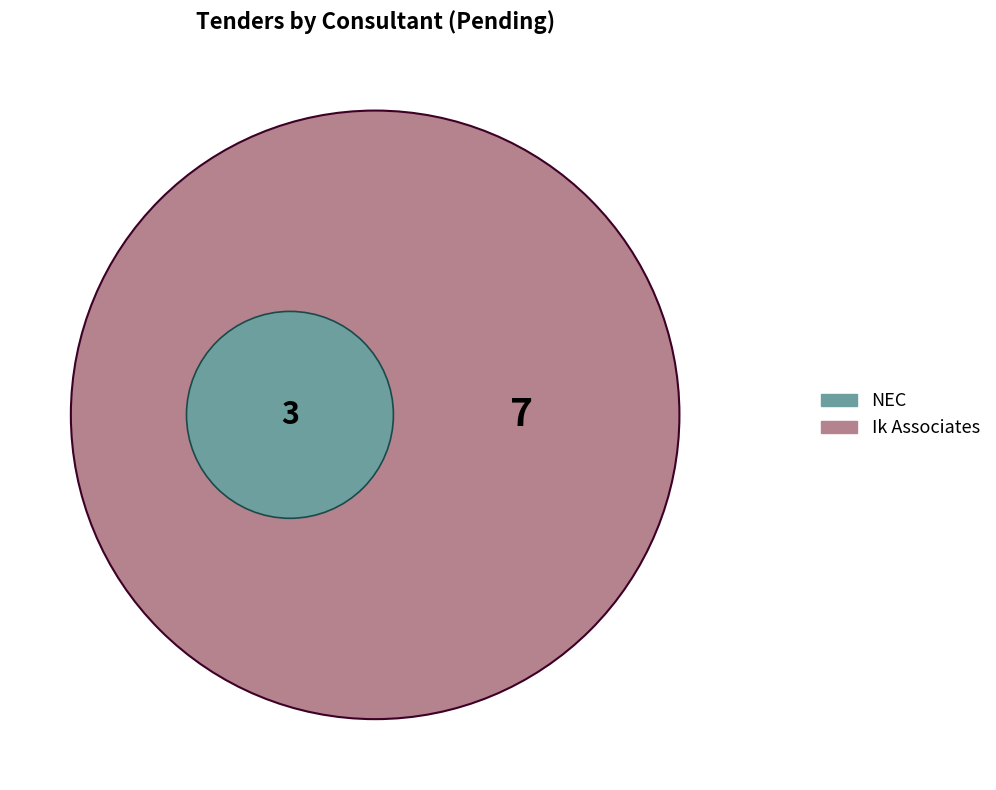

To the nearest percent, what is the difference between the largest and smallest slice percentages?

40%